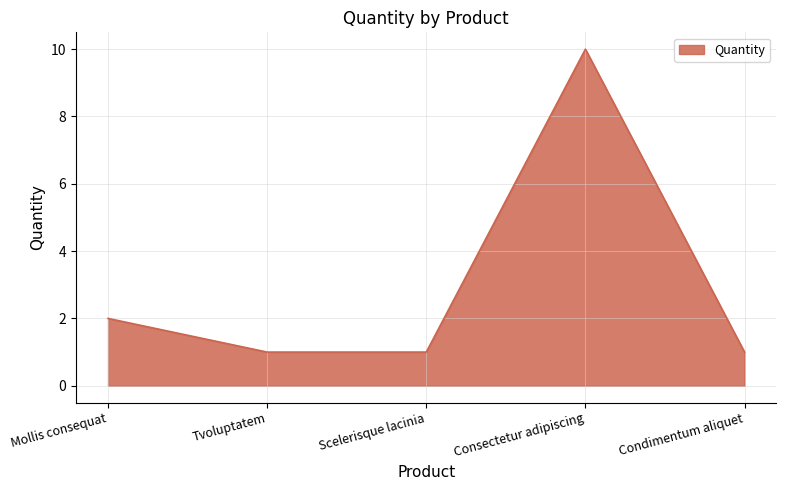

Reading right to left, list all the values displayed in this chart.

1	10	1	1	2